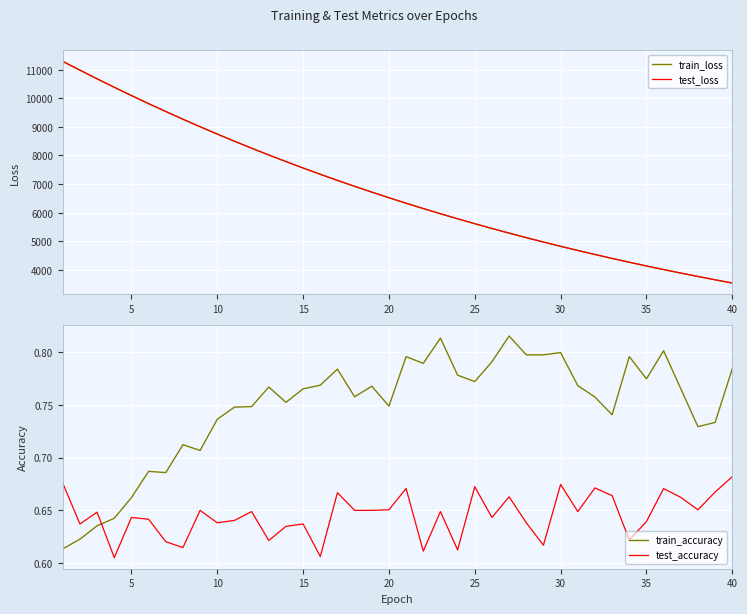

Which series has the largest total across all categories?

test_loss